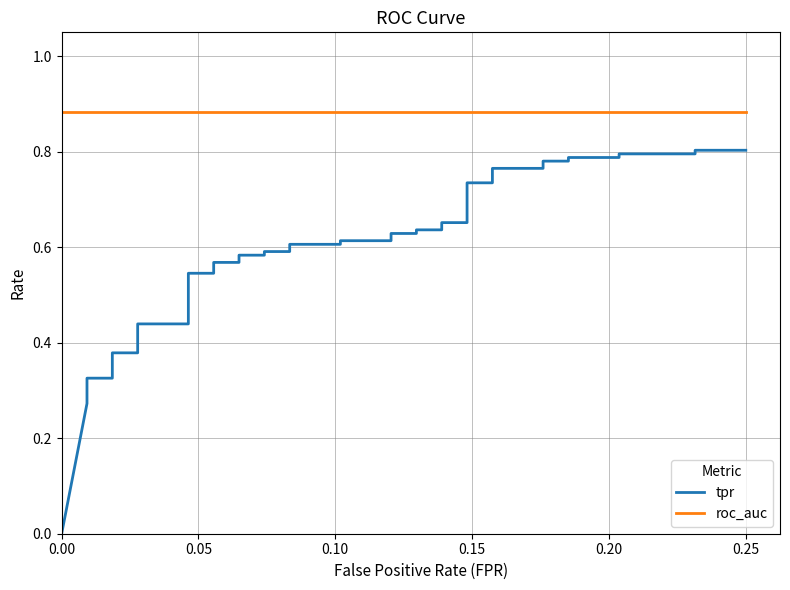

Is the value of tpr at 29 greater than the value of roc_auc at 17?

No